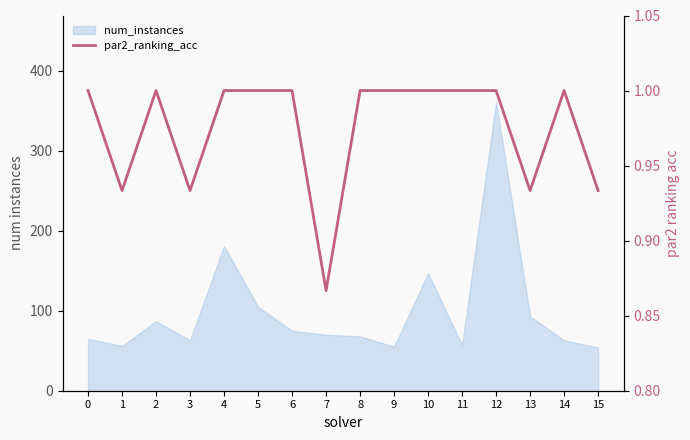

At which category does the chart reach its minimum across all series?

7